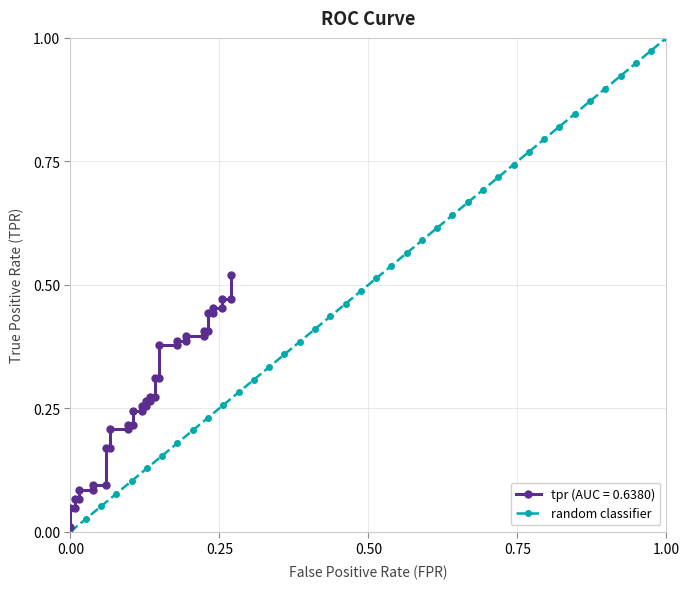

Is this an area chart (filled region under the line)?

No